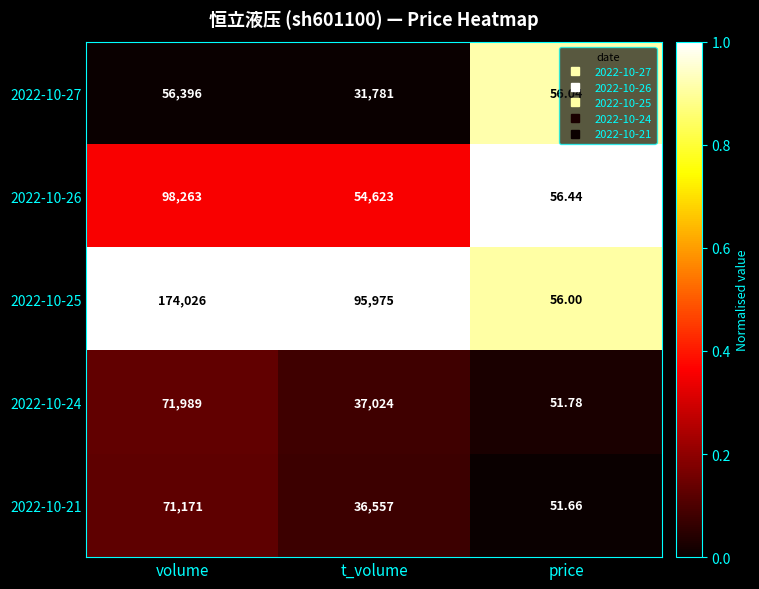

Rank the categories by 2022-10-24 value from highest to lowest.

volume, t_volume, price